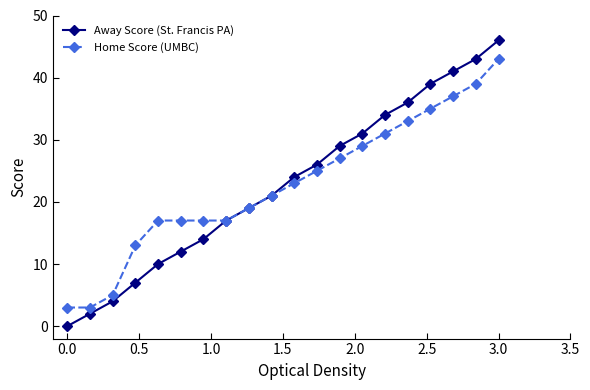

At how many categories does at least one series exceed 40?

3